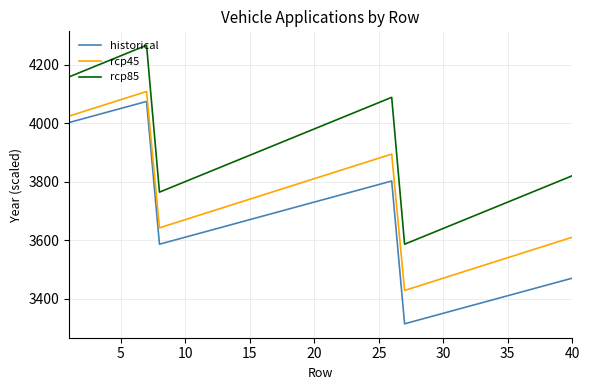

True or false: rcp85 and historical intersect in this chart.

False